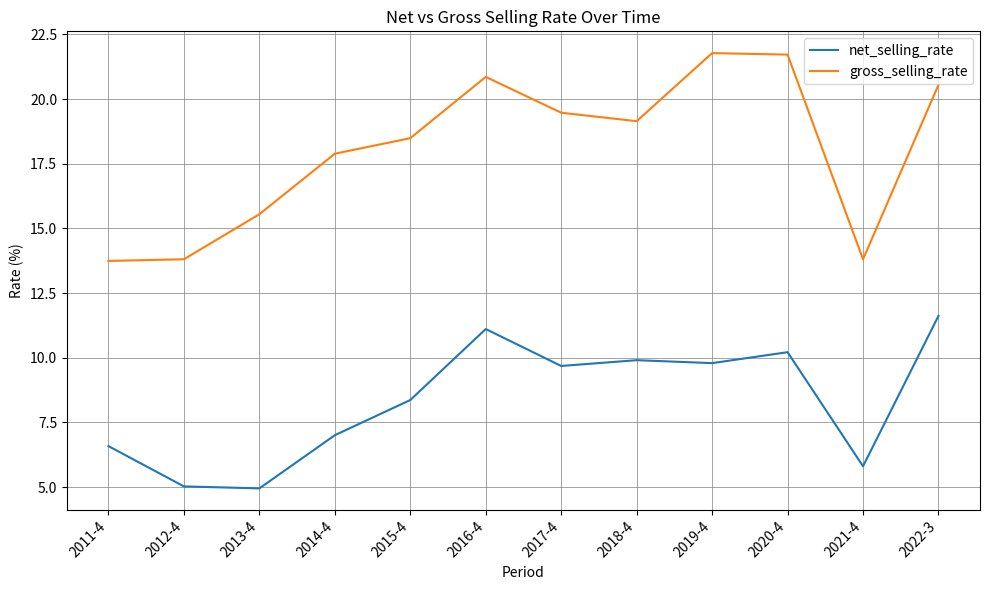

What are all the series names shown in the legend?

net_selling_rate, gross_selling_rate